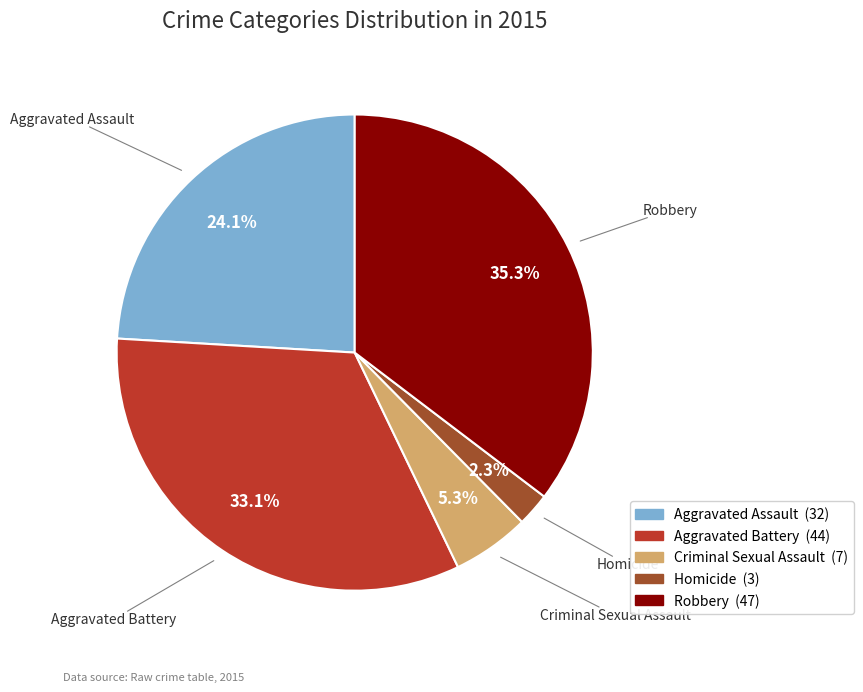

What percentage is NOT represented by Criminal Sexual Assault?

94.7%